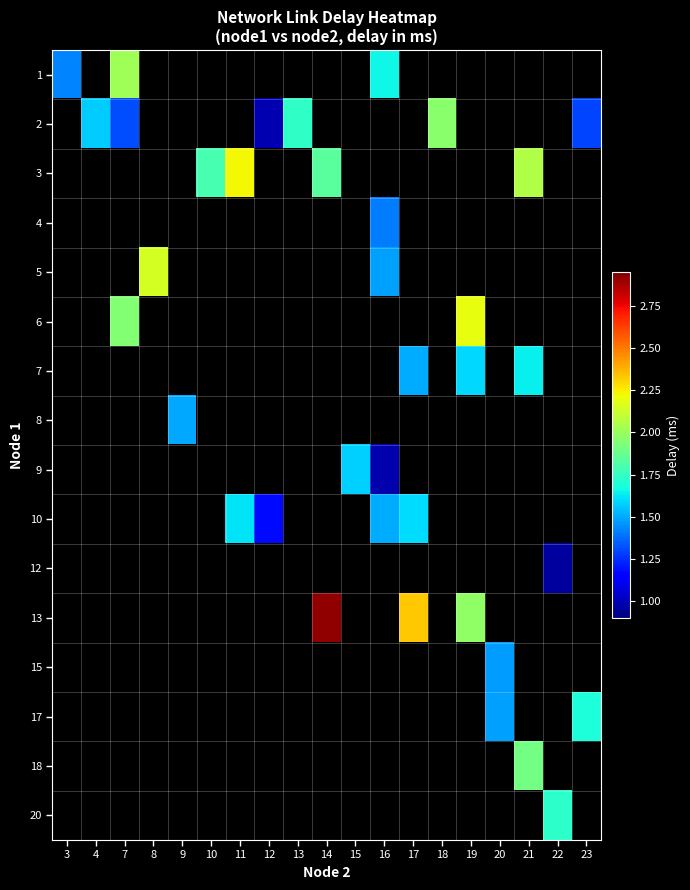

Count the number of categories in the chart.

19